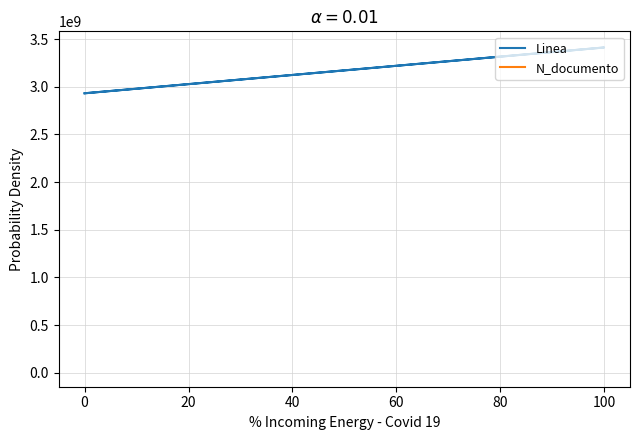

True or false: Linea and N_documento cross at least once.

False